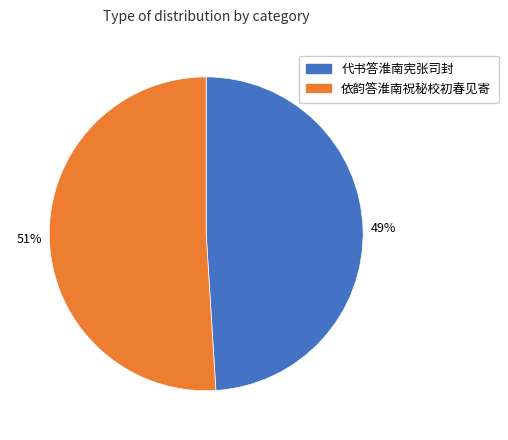

To the nearest percent, what is the average slice percentage?

50%